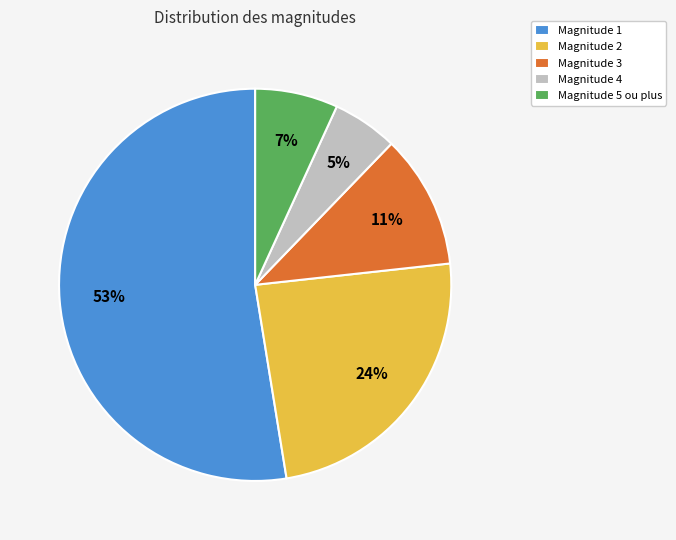

What percentage is the Magnitude 5 ou plus slice, to the nearest percent?

7%